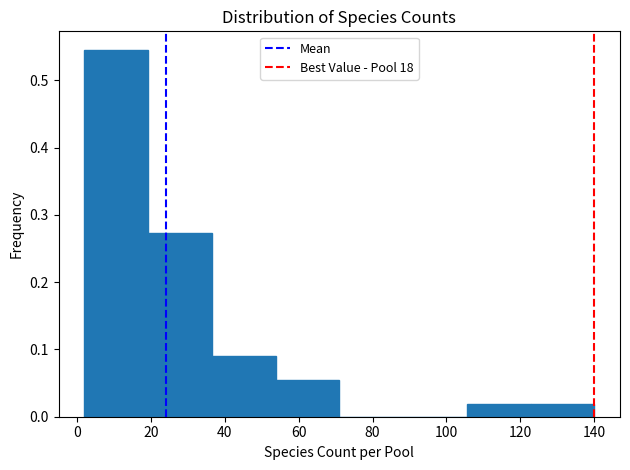

How tall is the bar that spans 106 to 122 on the x-axis? Neither the bar edges nor the heights are printed on the chart, so give them approximately, as read against the axes.

0.02